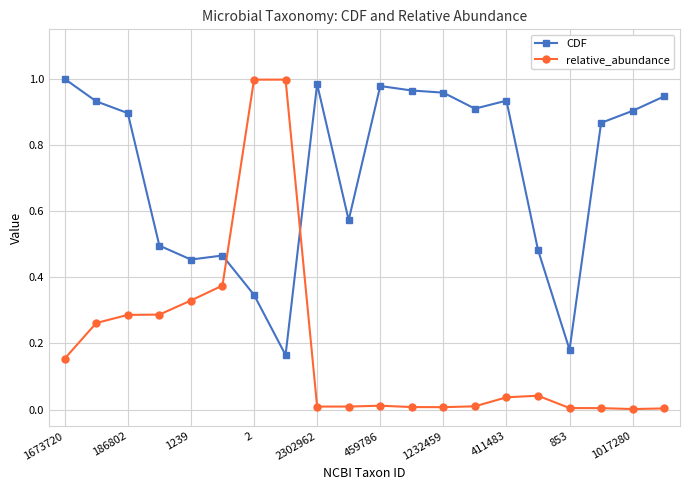

Which series has the largest total across all categories?

CDF